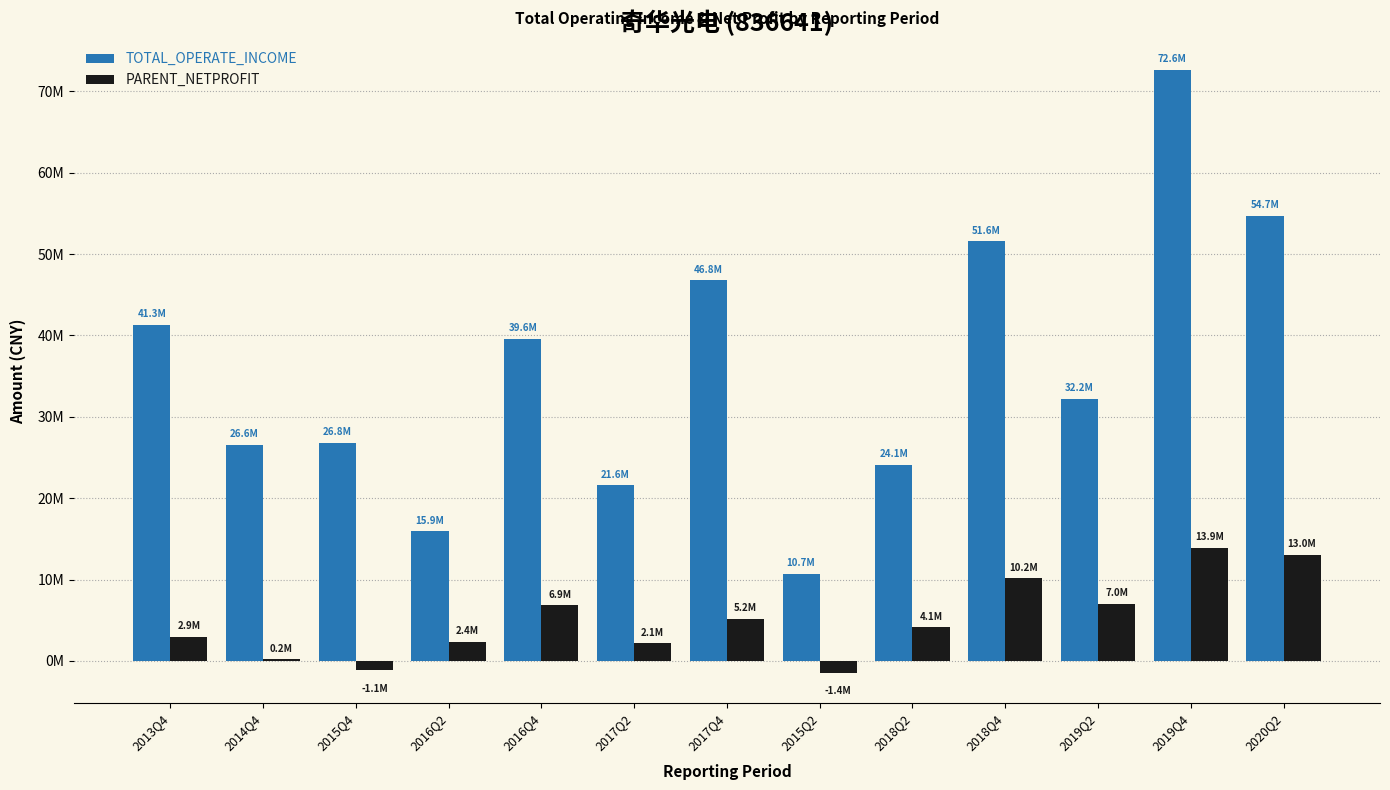

Which has a higher value, 2018Q4 or 2015Q2?

2018Q4